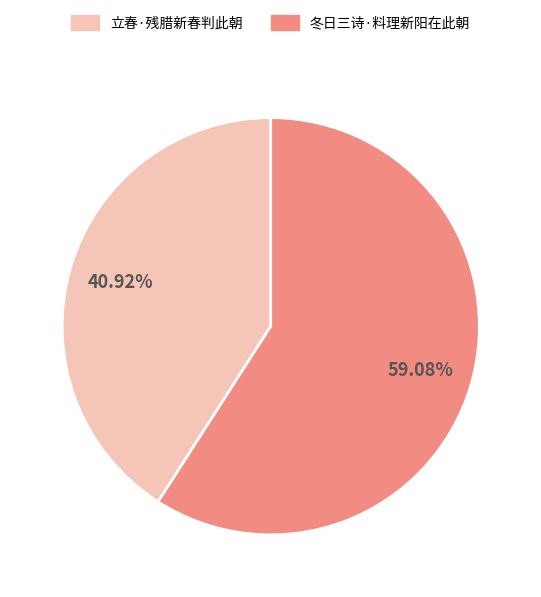

To the nearest percent, what is the average slice percentage?

50%